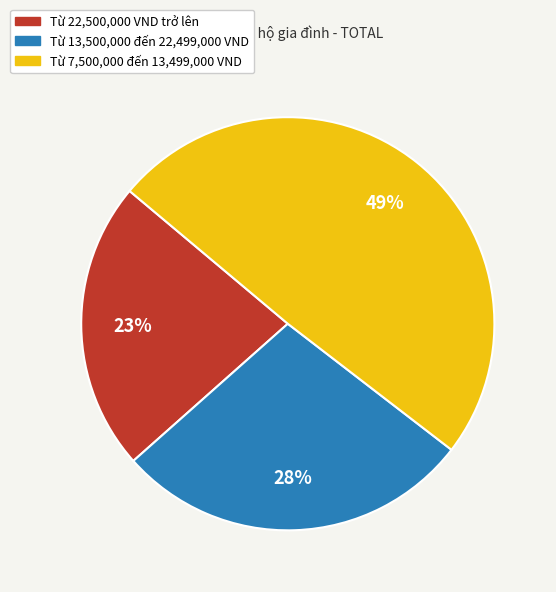

Does Từ 22,500,000 VND trở lên account for over 50% of the chart?

No